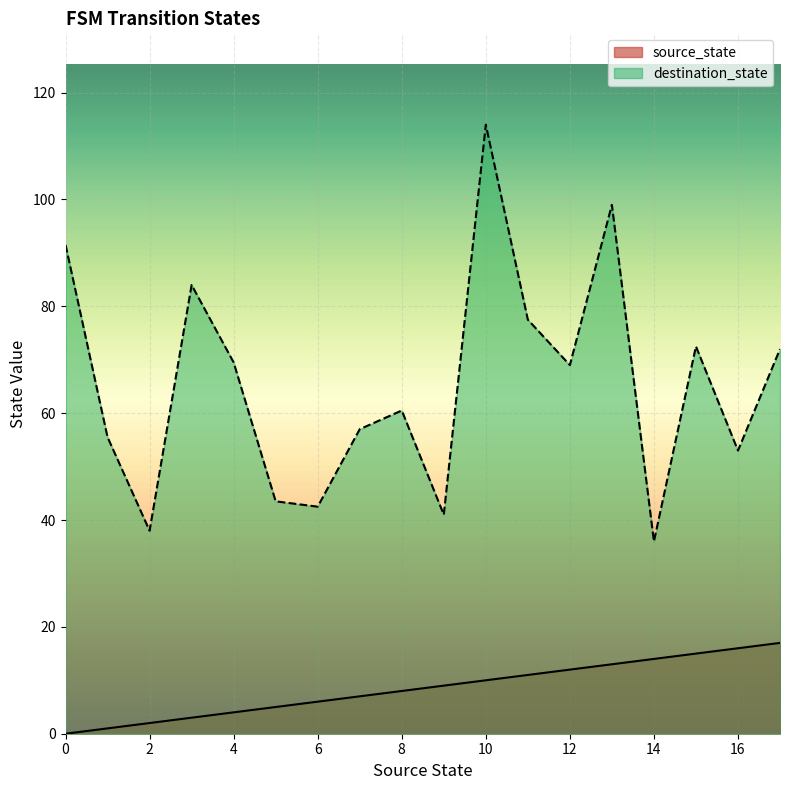

True or false: source_state has a value of 7 at 7.

True